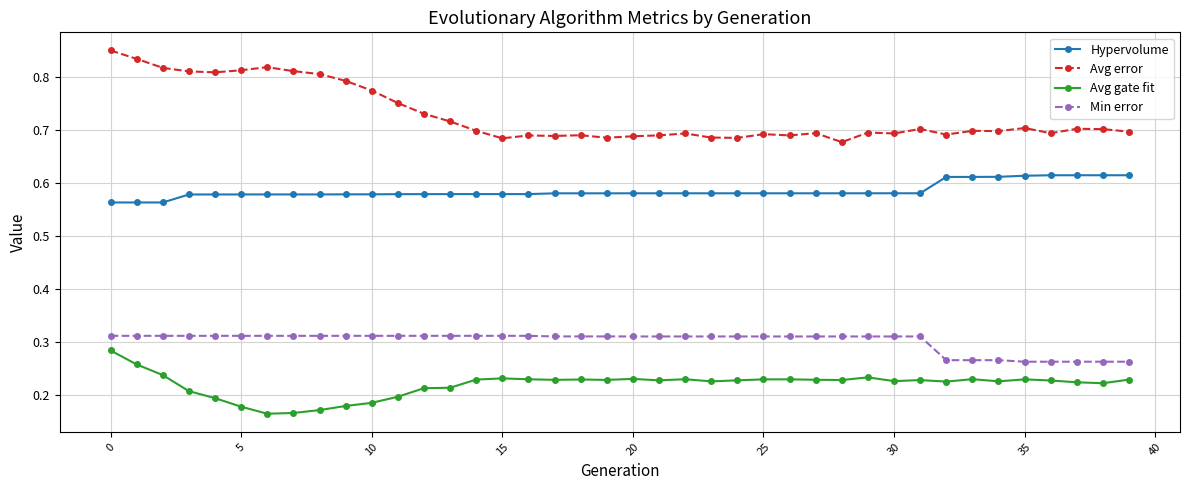

Which series has the largest range (max minus min)?

Avg error